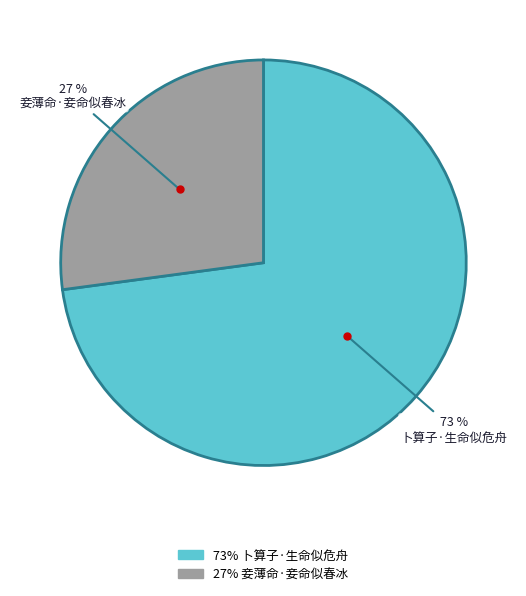

Is there a majority slice in this chart?

Yes